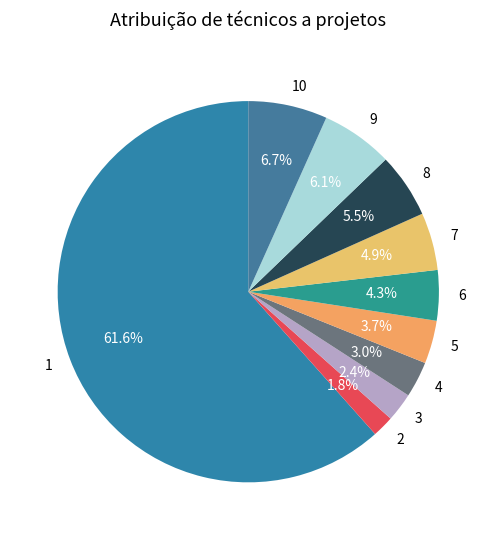

To the nearest percent, what portion does 9 represent?

6%